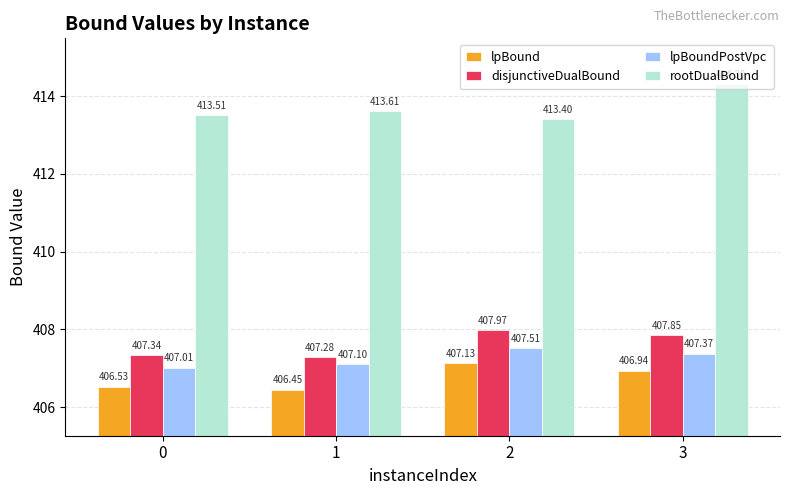

List the series in order of their peak value, highest first.

rootDualBound, disjunctiveDualBound, lpBoundPostVpc, lpBound